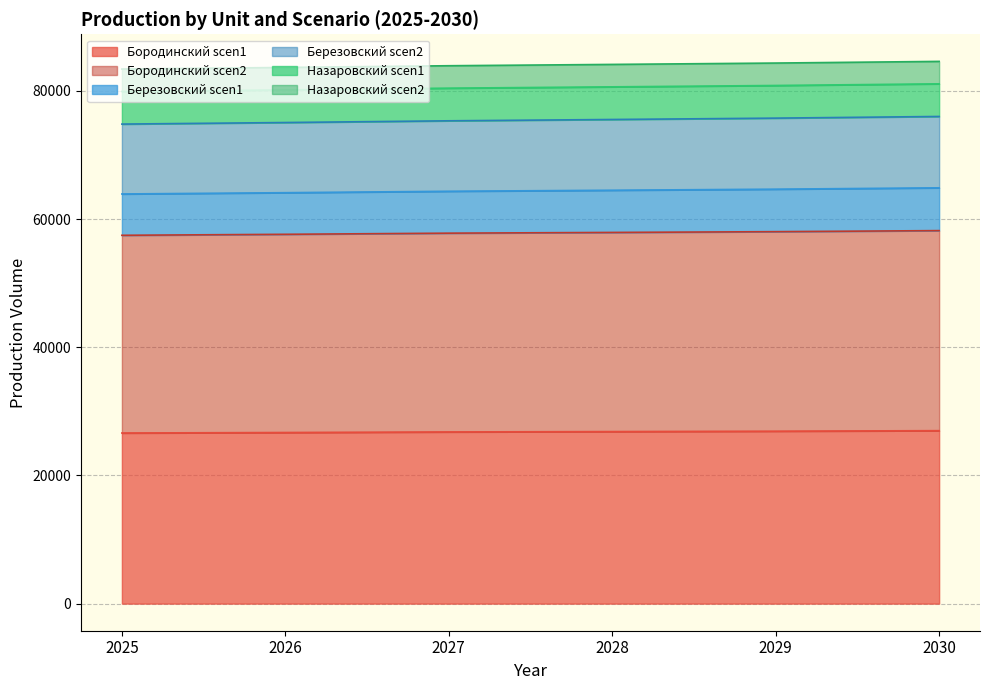

The value of Бородинский scen2 at 2028 is 76198.6. True or false?

False